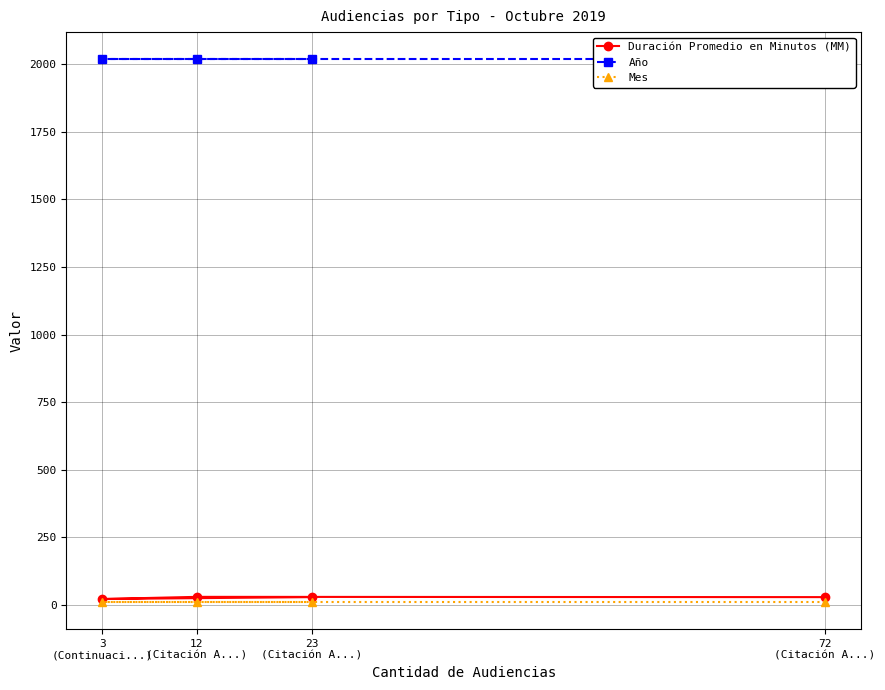

At which label does Duración Promedio en Minutos (MM) reach its peak?

12
(Citación A...)